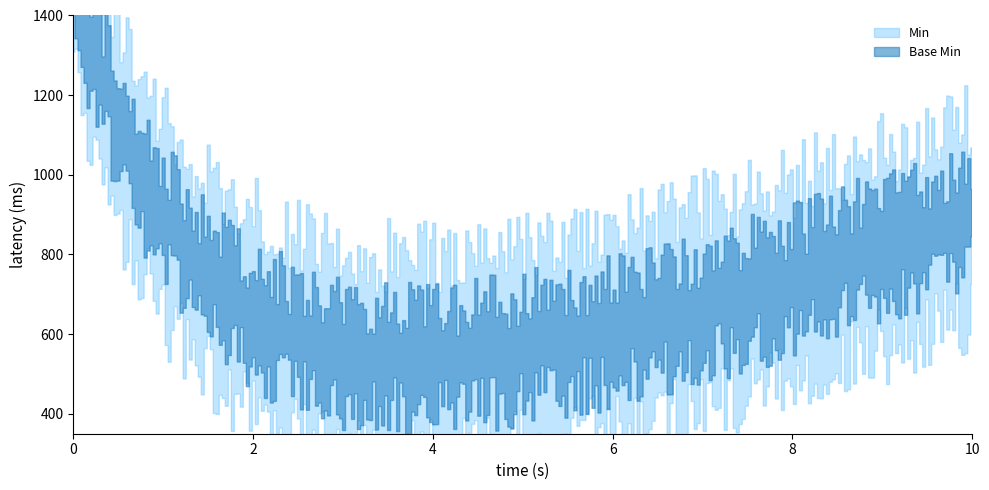

Which series has the largest total across all categories?

Min